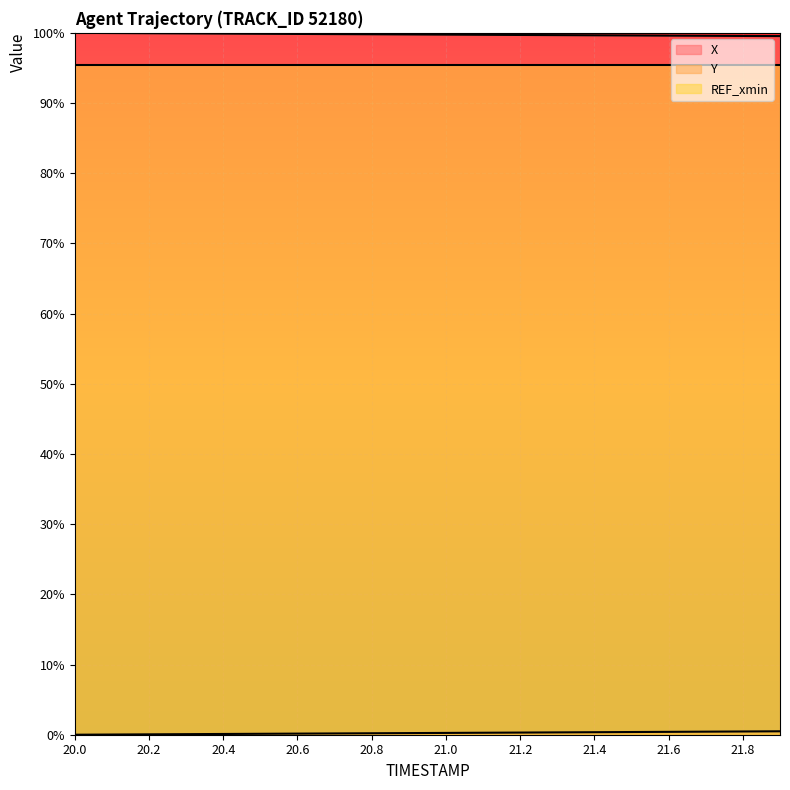

What is the difference between the maximum and second lowest values in the X series?

0.4